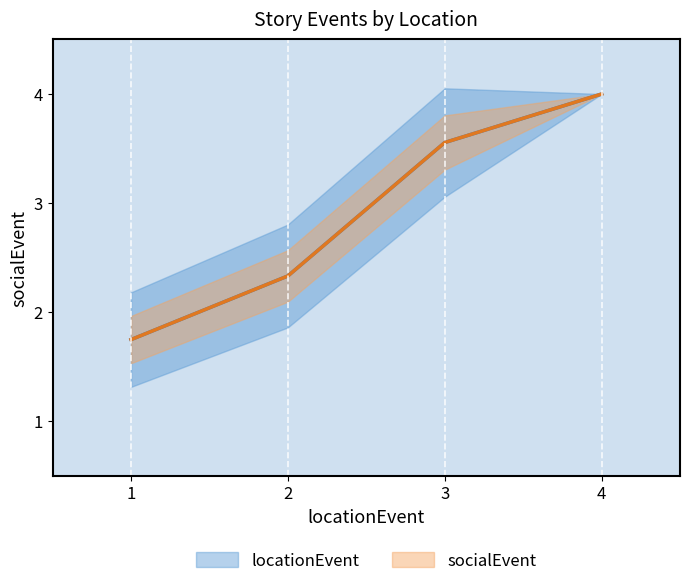

True or false: locationEvent and socialEvent intersect in this chart.

False